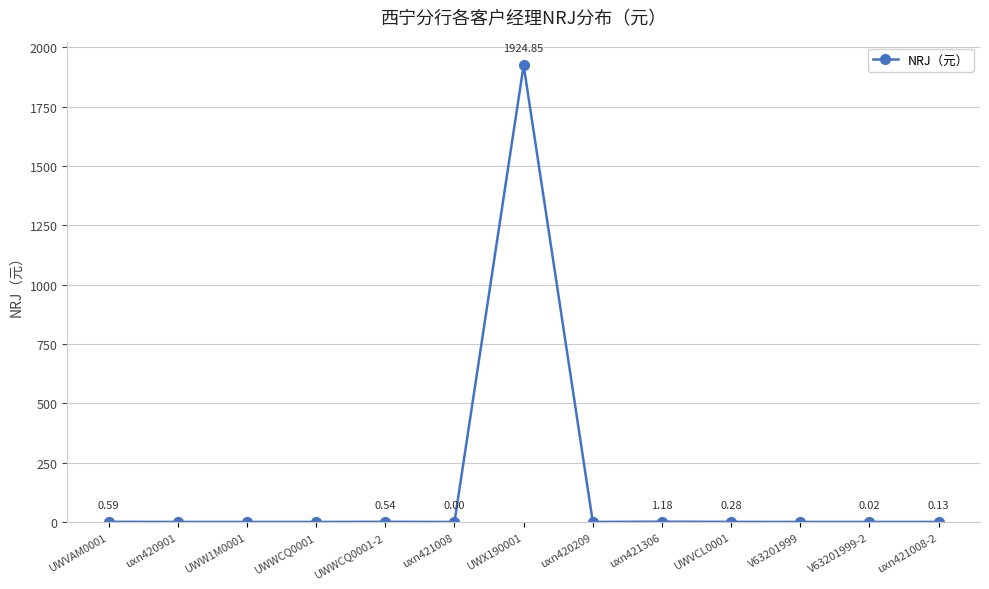

True or false: there are more than 2 points higher than both neighbors.

True